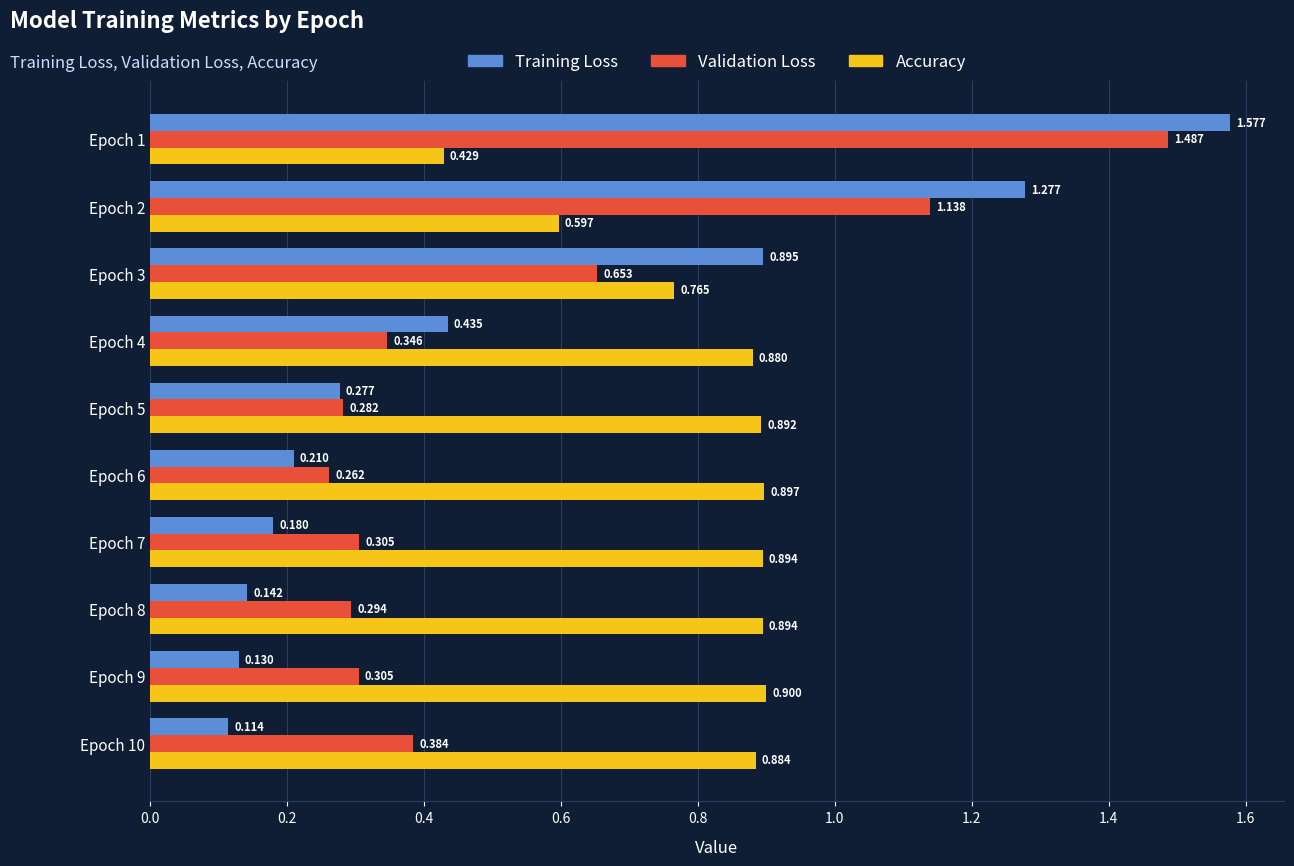

Count the Accuracy values in the range 0 to 1.

10